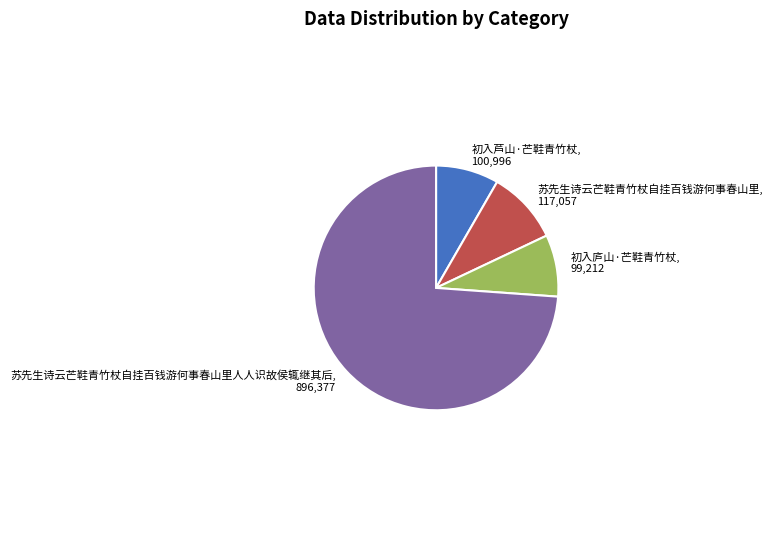

Rank the categories by value from highest to lowest.

苏先生诗云芒鞋青竹杖自挂百钱游何事春山里人人识故侯辄继其后, 896,377, 苏先生诗云芒鞋青竹杖自挂百钱游何事春山里, 117,057, 初入芦山·芒鞋青竹杖, 100,996, 初入庐山·芒鞋青竹杖, 99,212